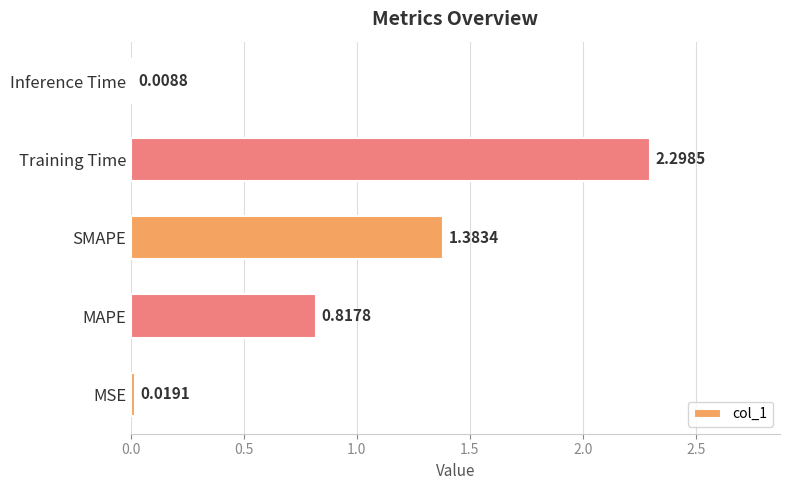

What is the difference between the maximum and minimum values?

2.3